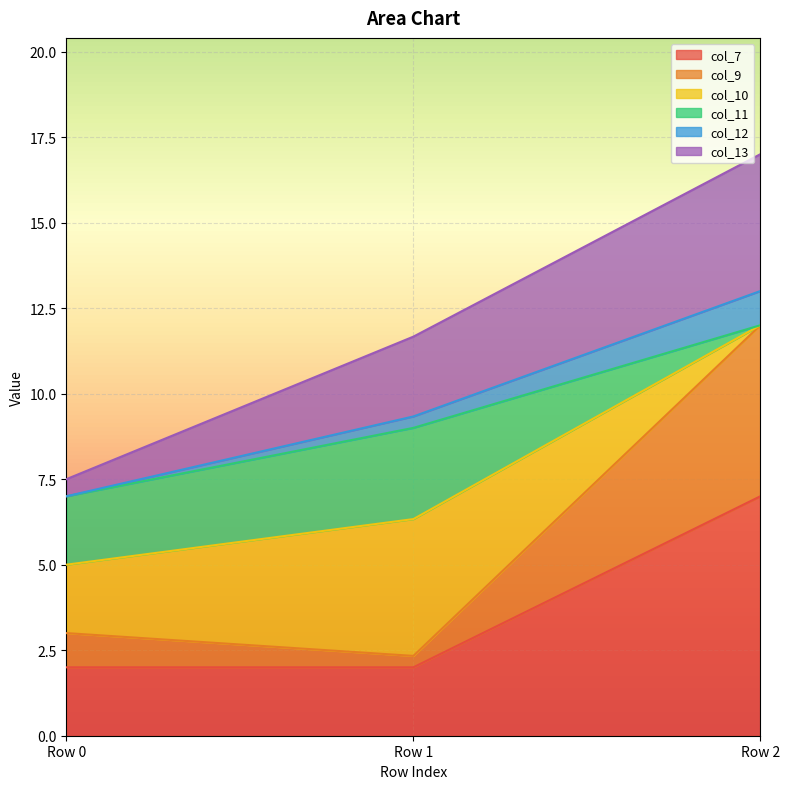

Rank the categories by col_12 value from highest to lowest.

Row 2, Row 1, Row 0